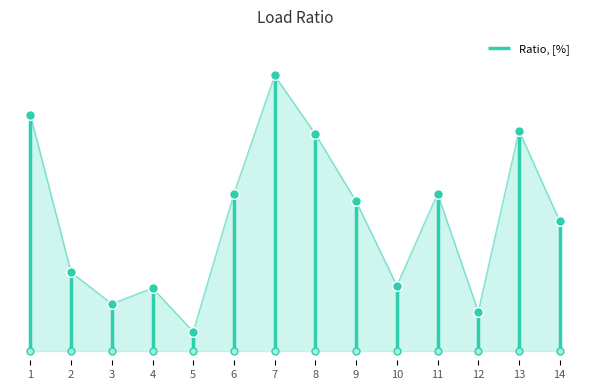

List the labels in order of value, smallest first.

5, 12, 3, 4, 10, 2, 14, 9, 6, 11, 8, 13, 1, 7